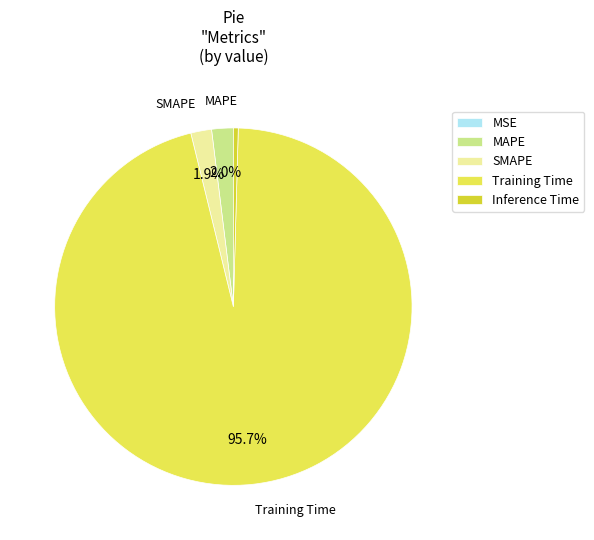

Is there a majority slice in this chart?

Yes